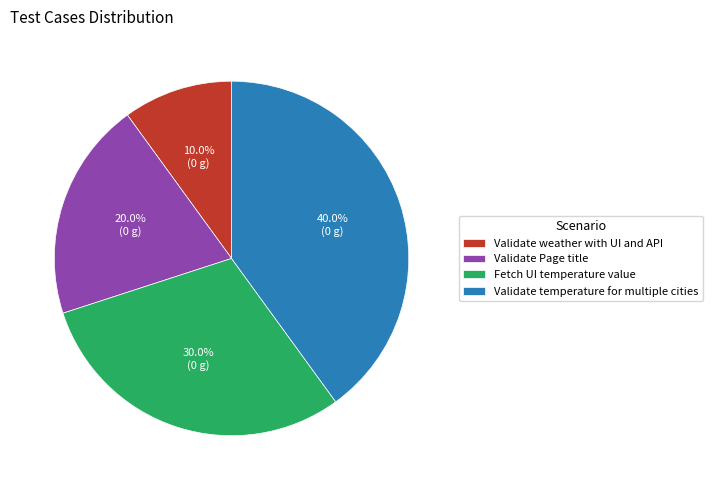

Is it true that Validate Page title is 20% of the pie?

True